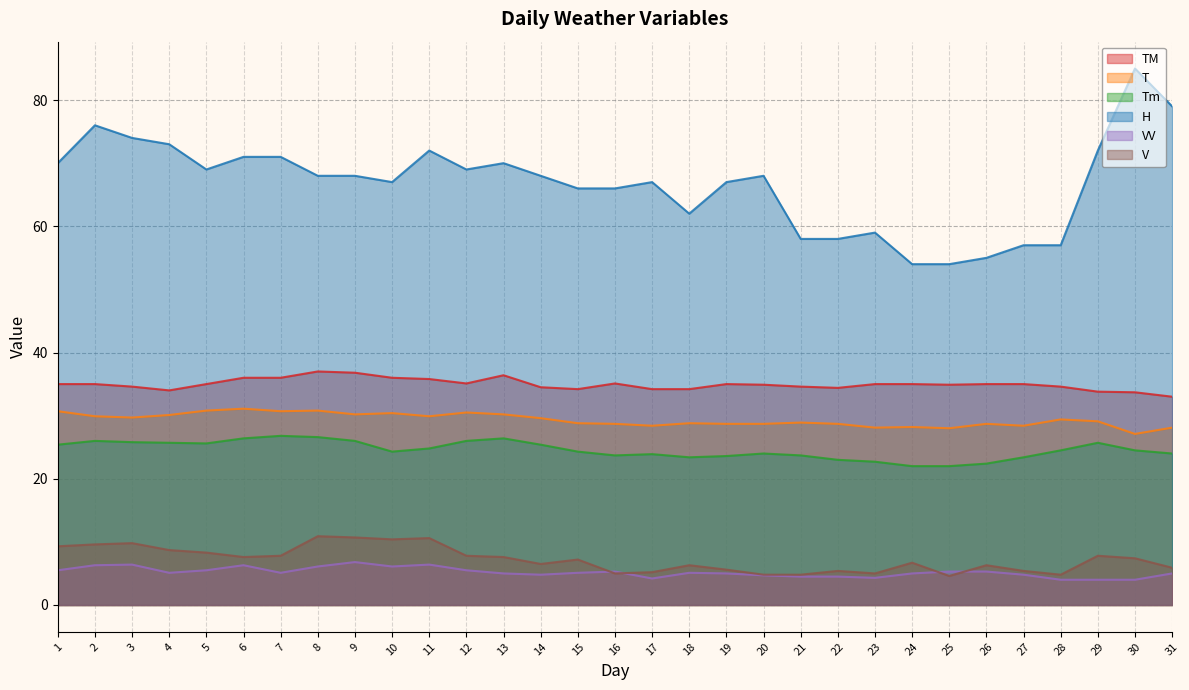

What is the average value of the TM series?

35.0